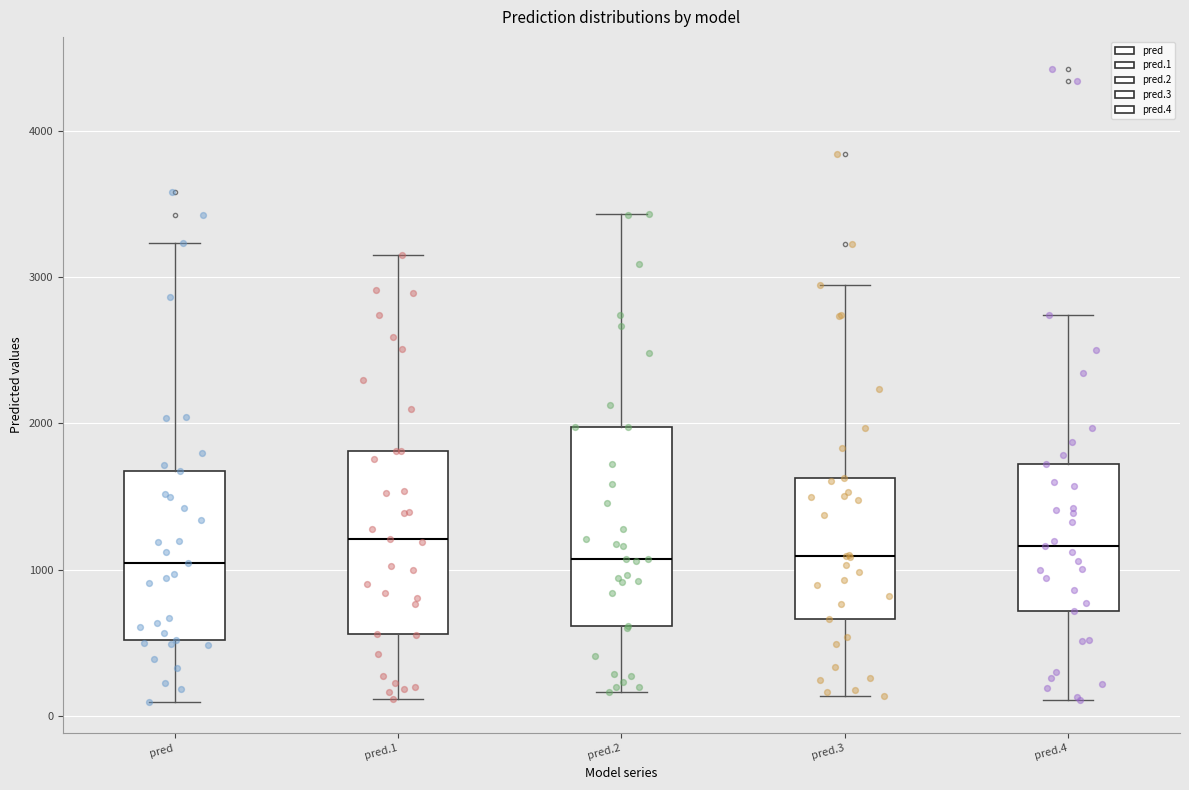

Reading left to right, transcribe this box plot: for each box, give where its median line is, the range the box spans, and where its two whiskers end, as read against the y-axis. The values are not printed on the chart, so give them approximately, as read against the axis.

pred: median 1000, box 500 to 1700, whiskers 100 to 3200
pred.1: median 1200, box 600 to 1800, whiskers 100 to 3200
pred.2: median 1100, box 600 to 2000, whiskers 200 to 3400
pred.3: median 1100, box 700 to 1600, whiskers 100 to 2900
pred.4: median 1200, box 700 to 1700, whiskers 100 to 2700